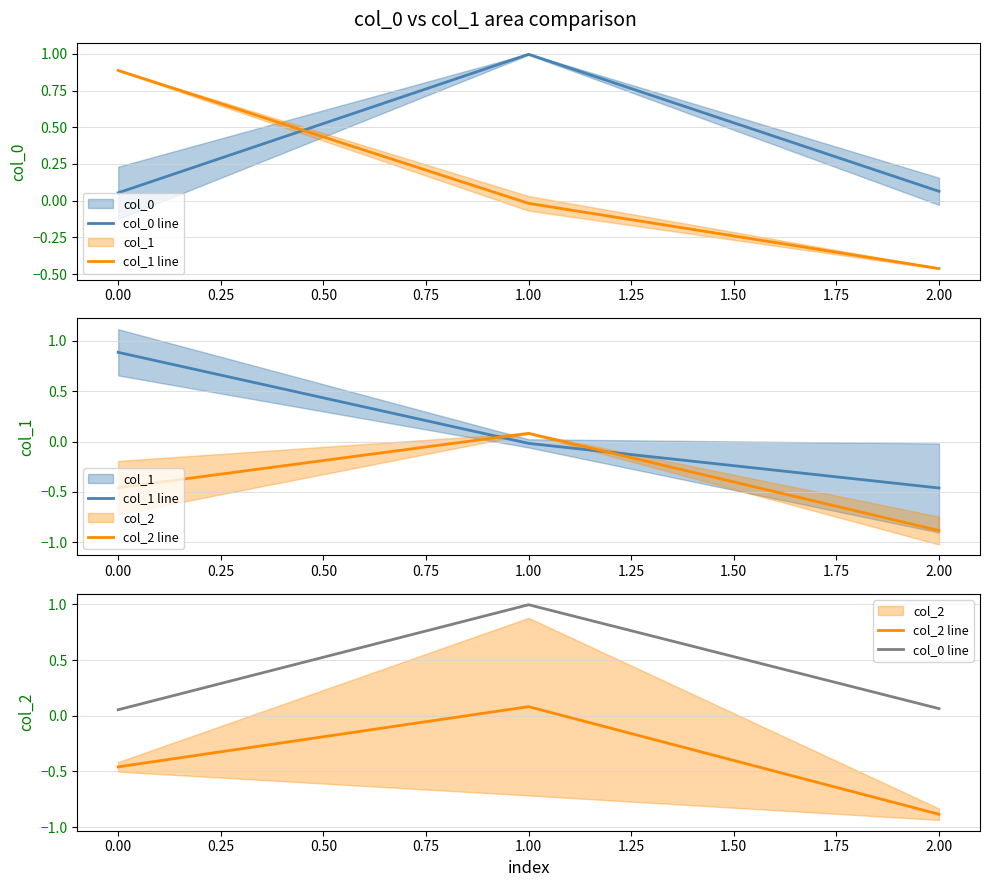

What is the approximate value of col_0 line at 0.00?

0.1